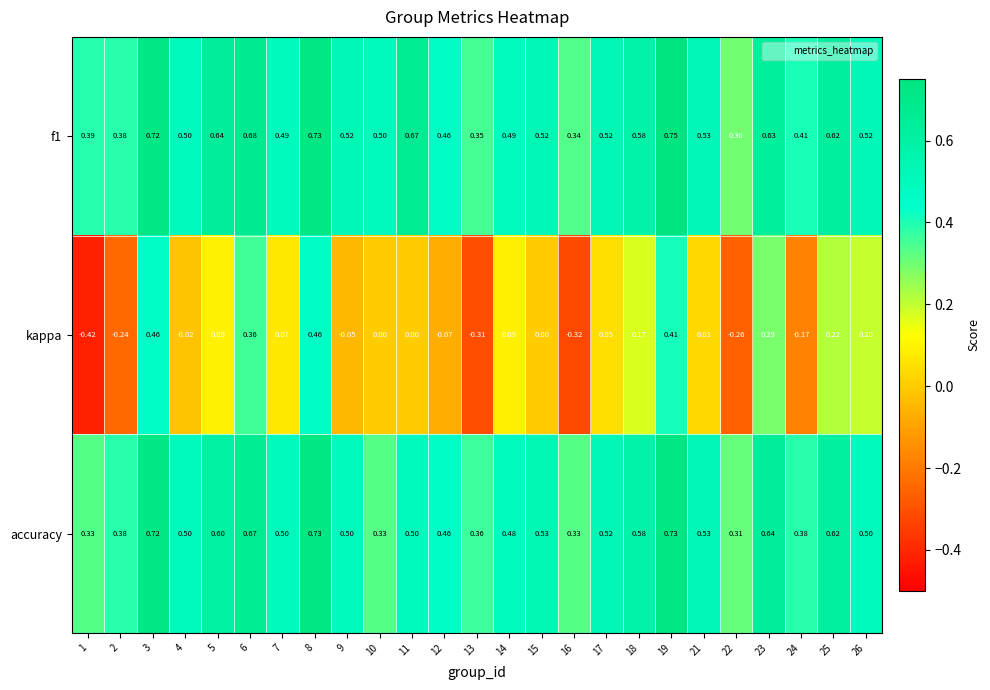

Which series has the widest spread of values?

kappa